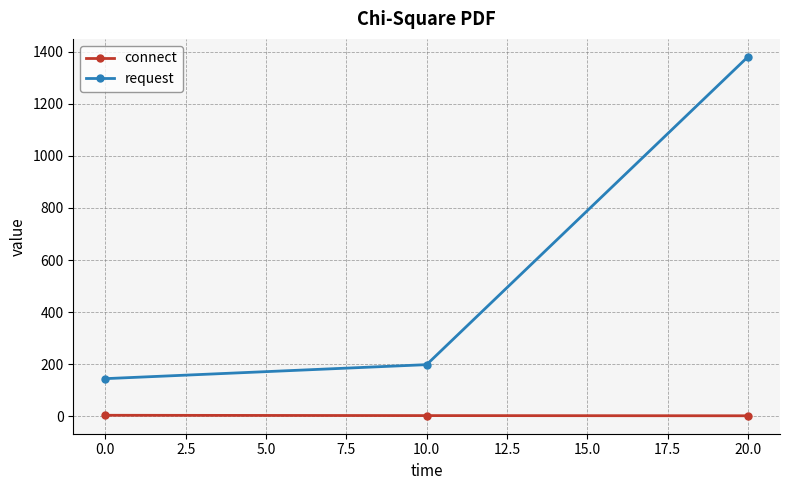

Between 10.0 and 20.0, which series saw the biggest shift?

request